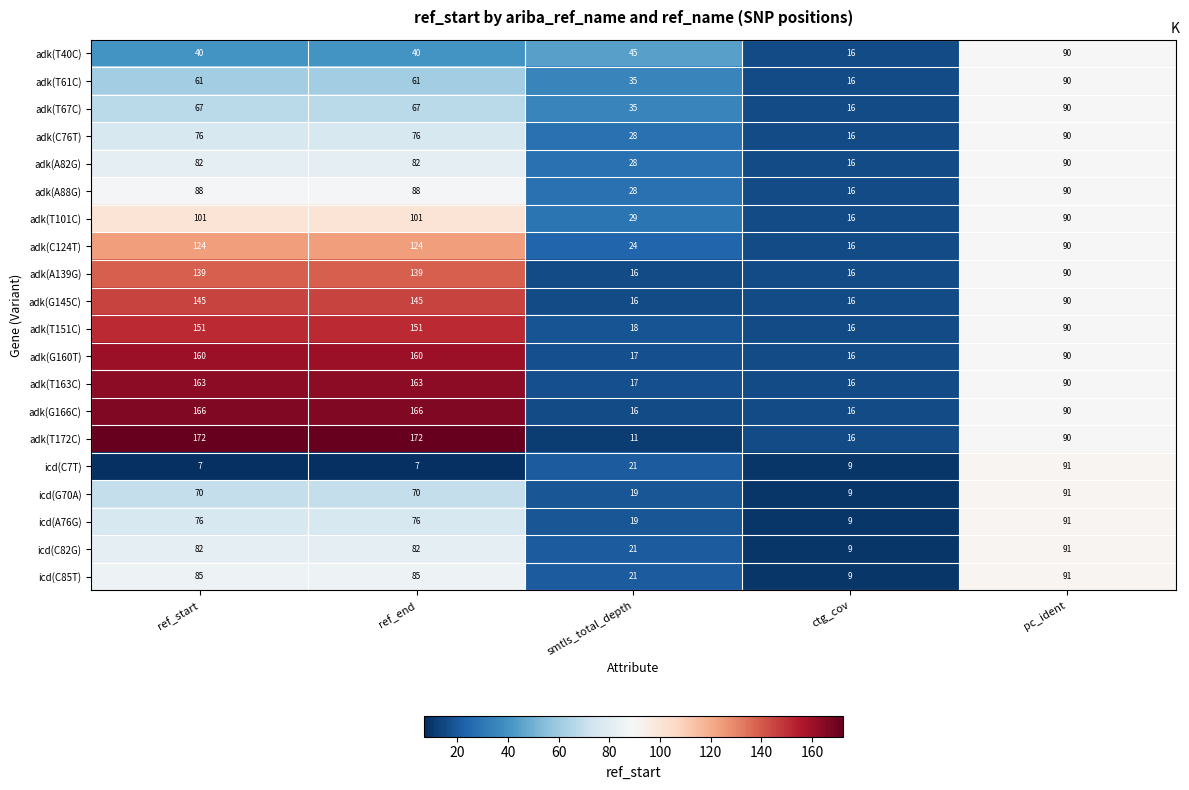

What is the approximate value of icd(G70A) at ref_end, to the nearest 5?

70